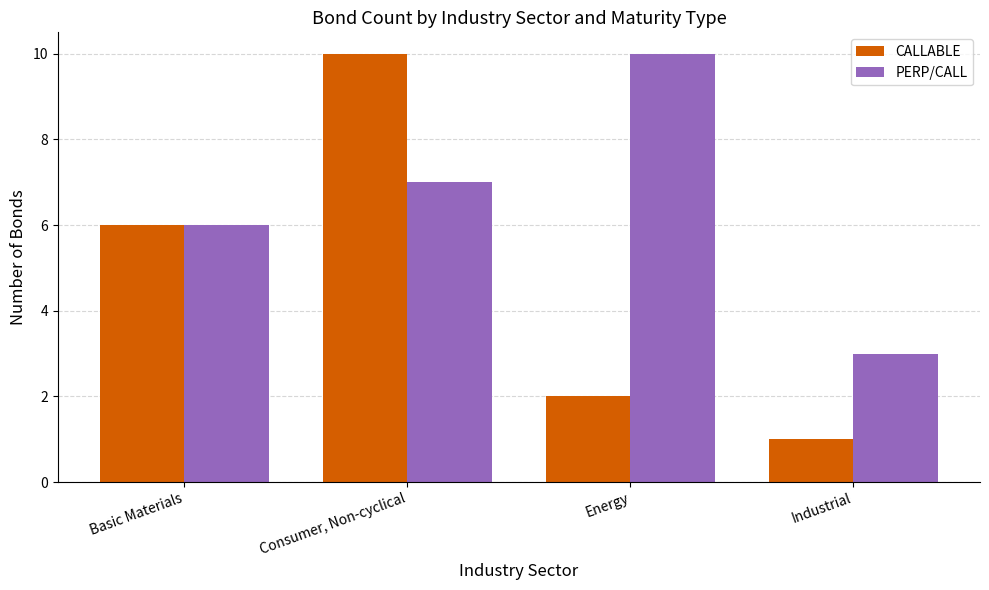

What is the sum of all CALLABLE values?

19